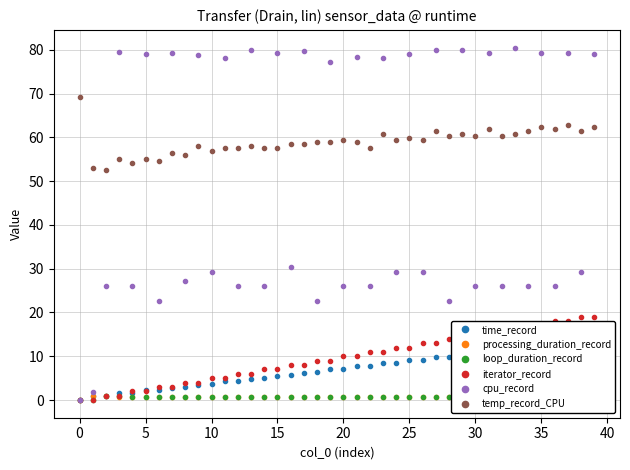

Between 15 and 32, which is larger?

32